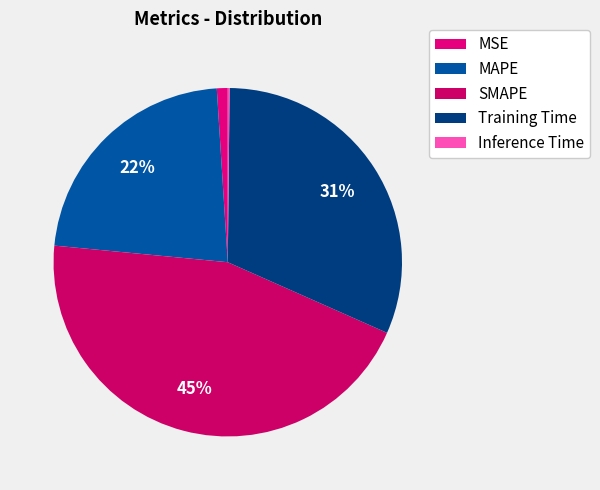

The MSE slice represents 1% of the pie. True or false?

True